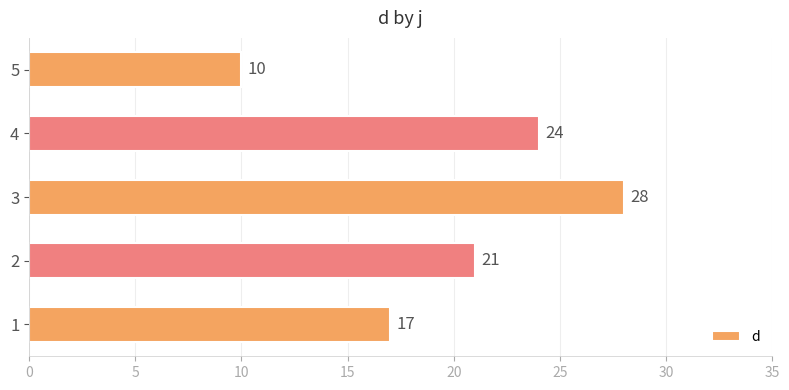

Are the bars grouped side by side (vs. stacked)?

No